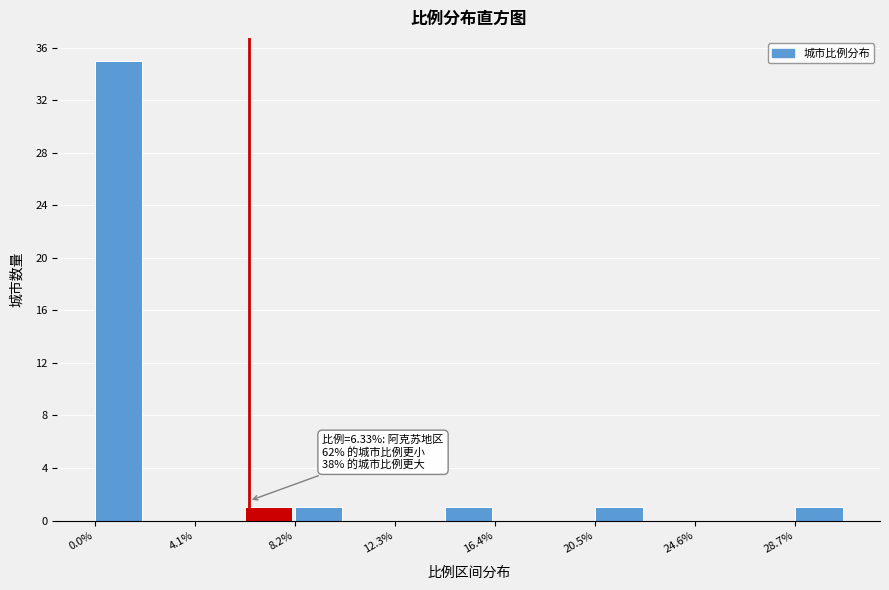

Over which range of the x-axis is the bar tallest?

0.0 to 2.0